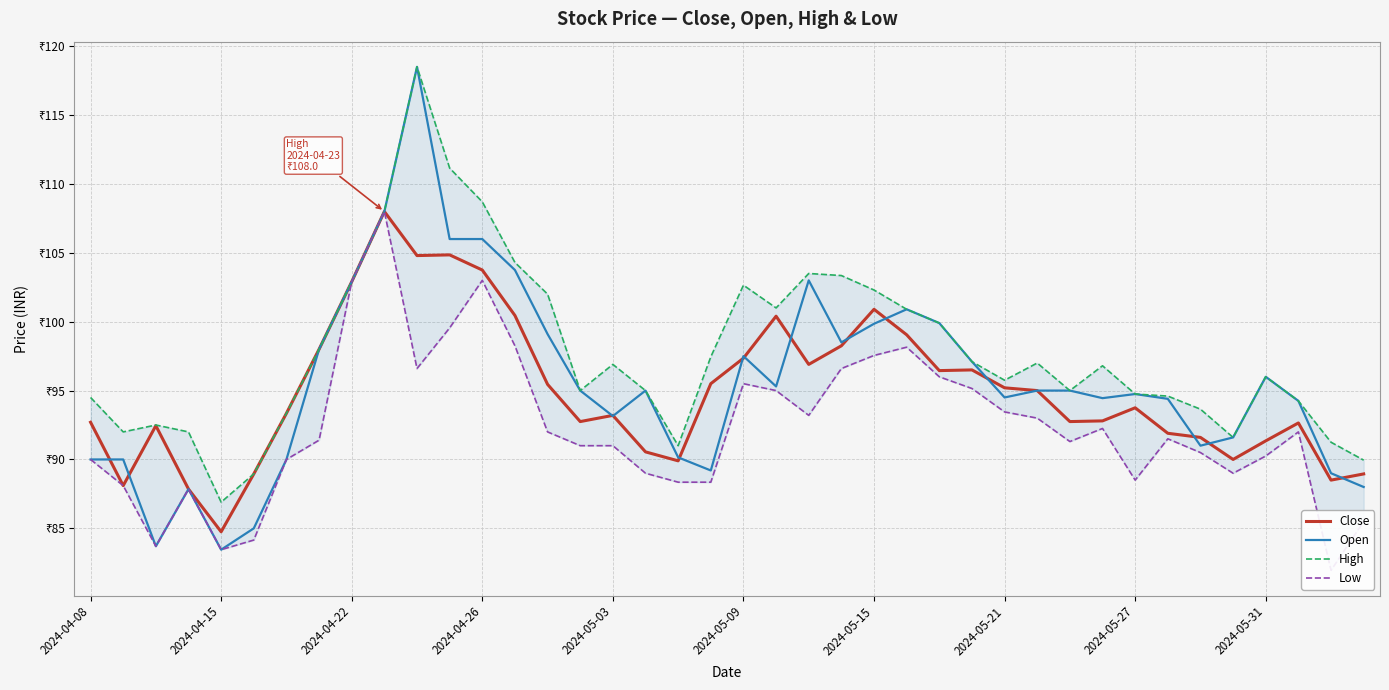

How many values in the Low series exceed 91?

22